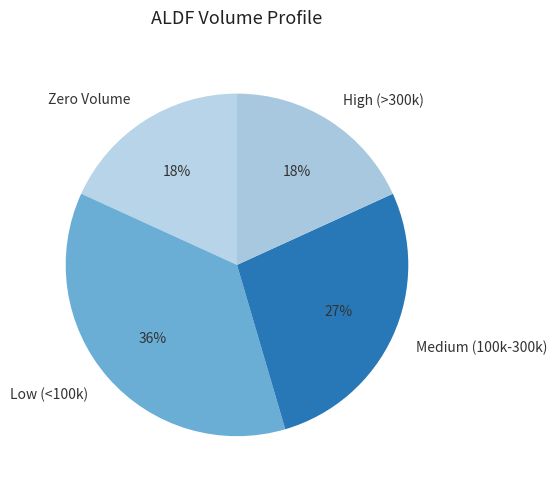

To the nearest percent, what is the combined percentage of Low (<100k) and Medium (100k-300k)?

64%